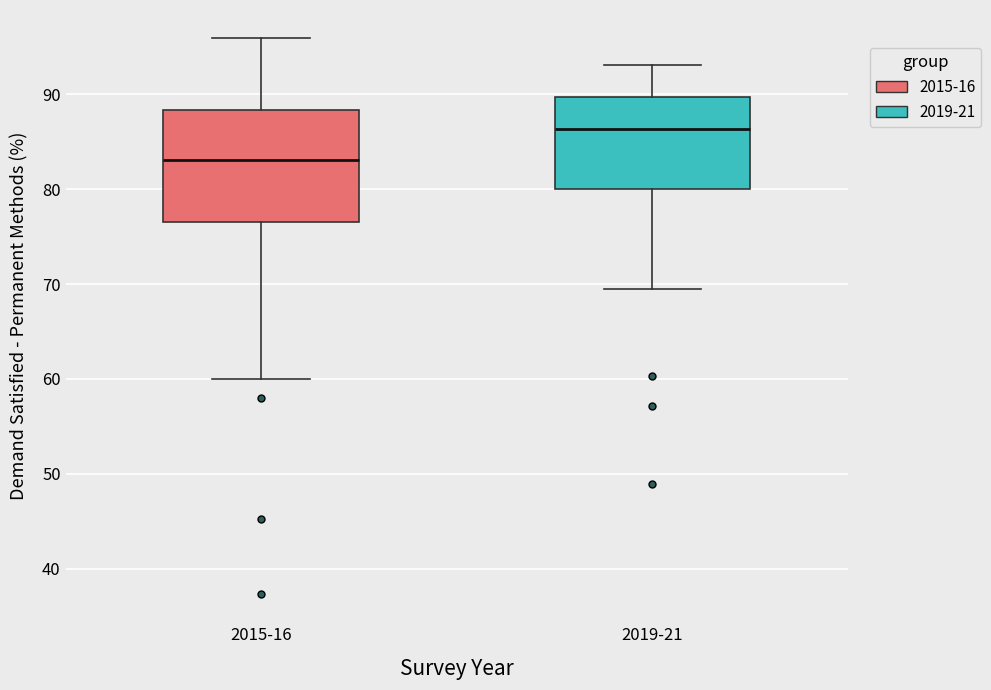

Comparing the boxes themselves (not the whiskers), which one is the tallest?

2015-16